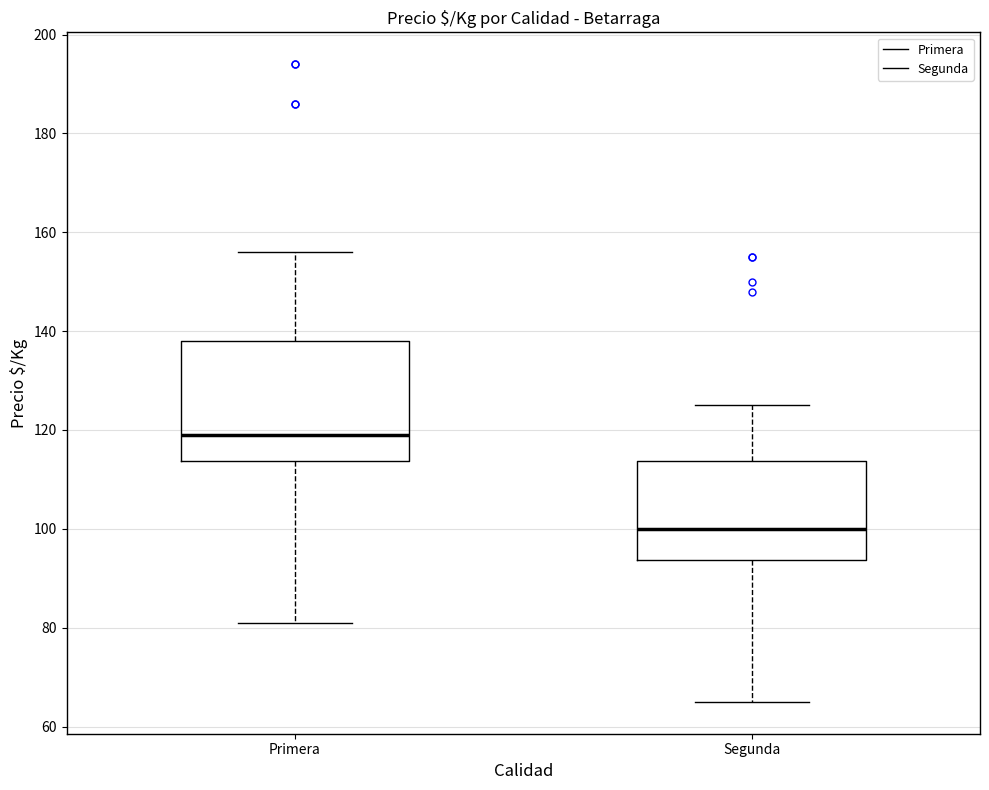

Comparing the boxes themselves (not the whiskers), which one is the tallest?

Primera